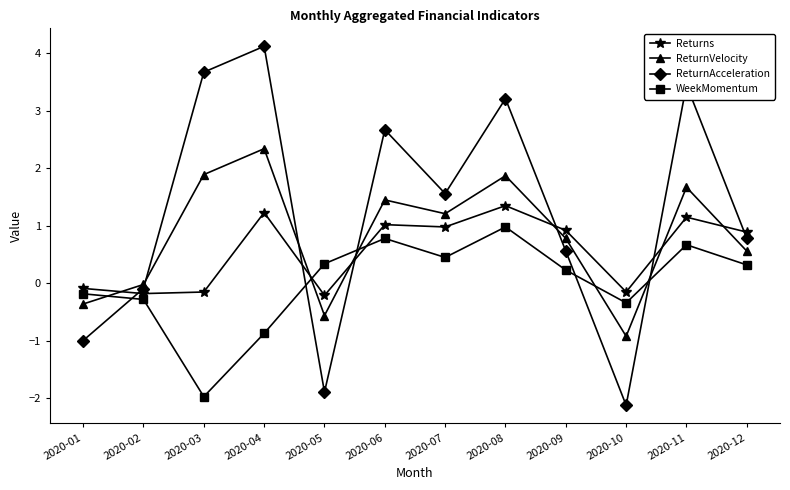

What is the value of the ReturnAcceleration point at the 1st from the left?

-1.0